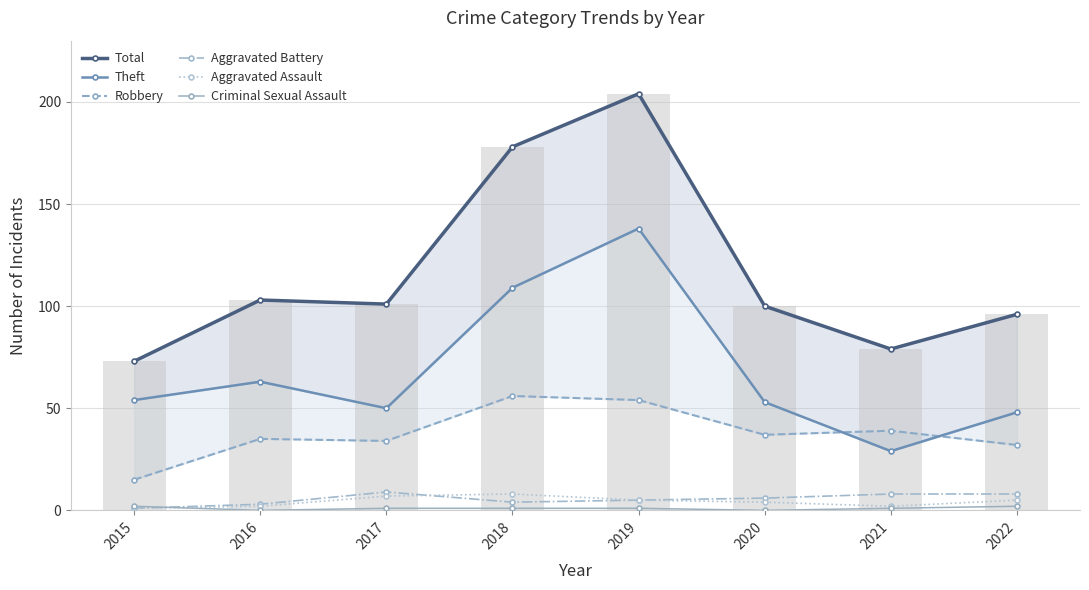

Reading right to left, transcribe all the data shown in this chart.

Total: 96	79	100	204	178	101	103	73
Theft: 48	29	53	138	109	50	63	54
Robbery: 32	39	37	54	56	34	35	15
Aggravated Battery: 8	8	6	5	4	9	3	1
Aggravated Assault: 5	2	4	5	8	7	2	1
Criminal Sexual Assault: 2	1	0	1	1	1	0	2